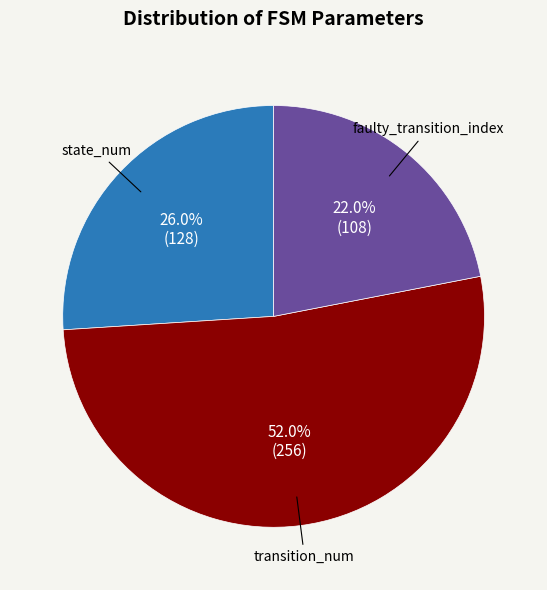

Is there a majority slice in this chart?

Yes